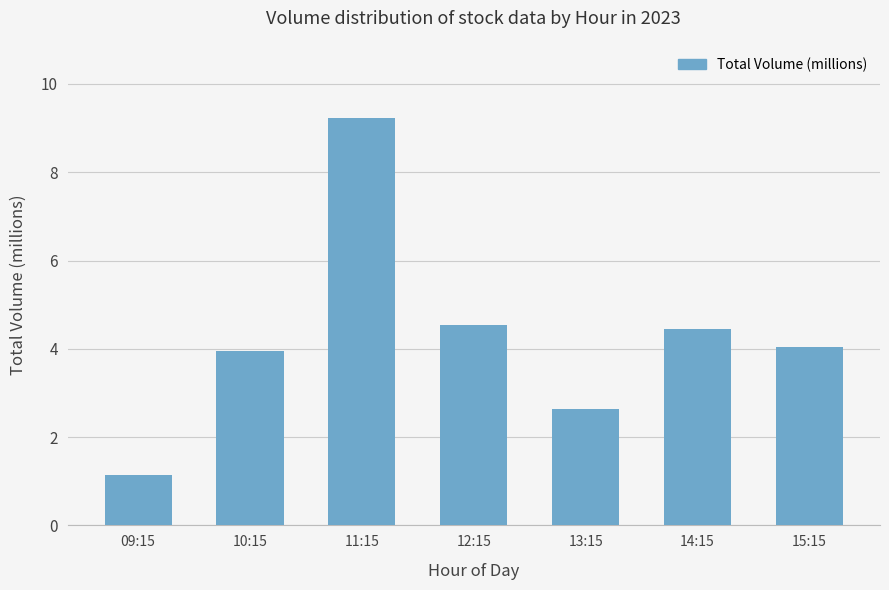

What is the average value?

4.3